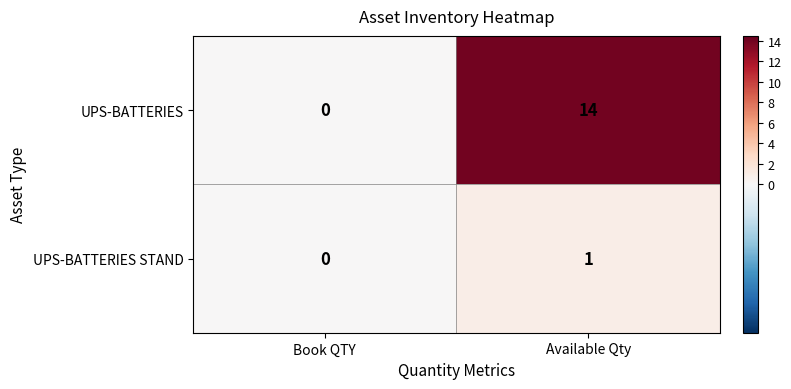

Reading left to right, what are all the values shown in this chart?

UPS-BATTERIES: Book QTY=0	Available Qty=14
UPS-BATTERIES STAND: Book QTY=0	Available Qty=1